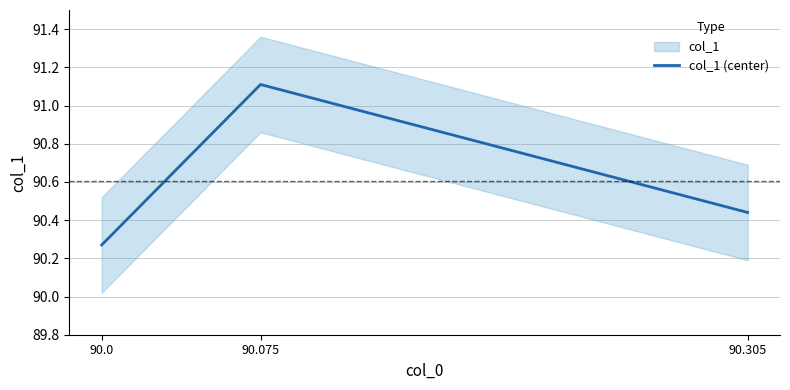

What is the ratio of the value at 90.075 to the value at 90.0?

1.0